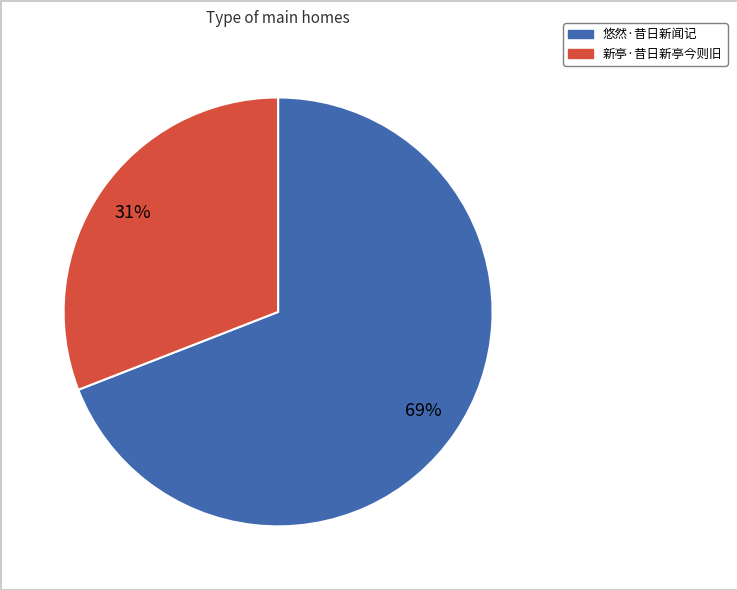

To the nearest percent, what portion does 新亭·昔日新亭今则旧 represent?

31%